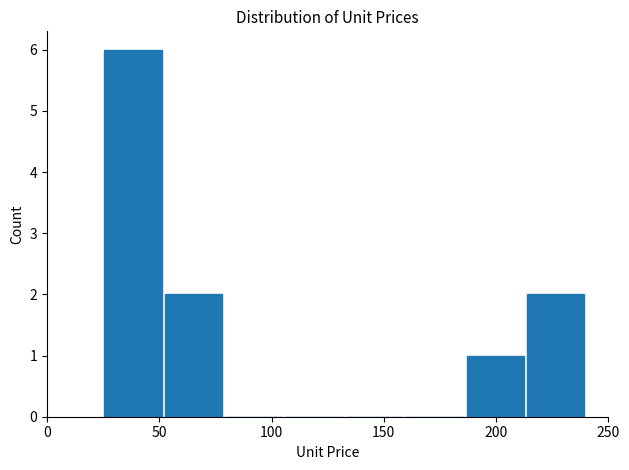

Which range on the x-axis has the tallest bar?

25 to 50